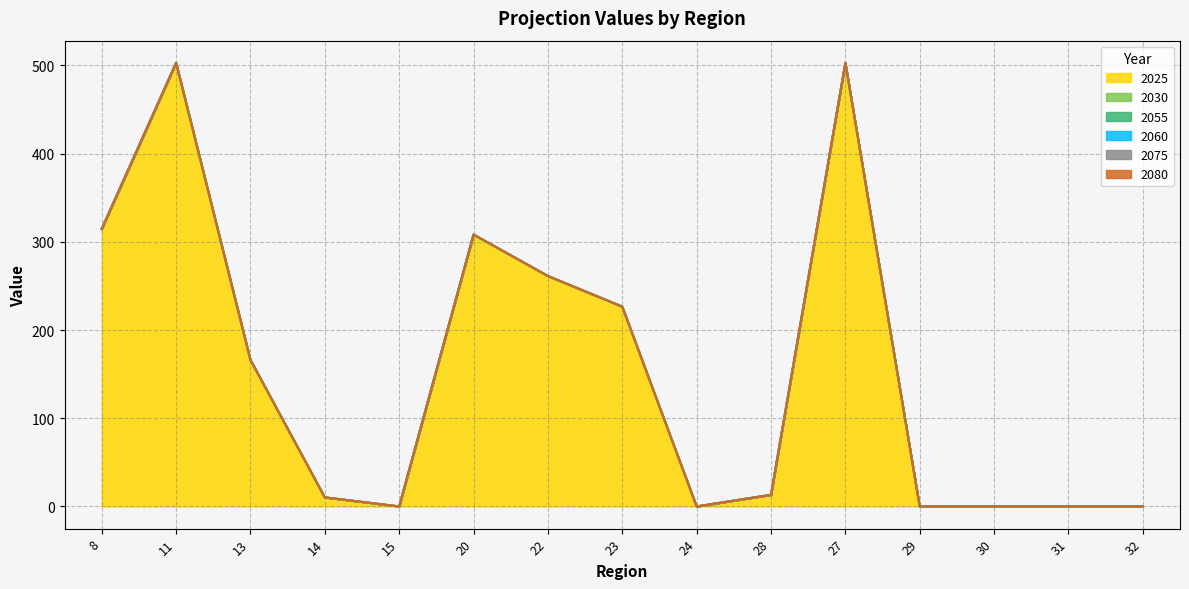

True or false: 2075 and 2055 intersect in this chart.

False